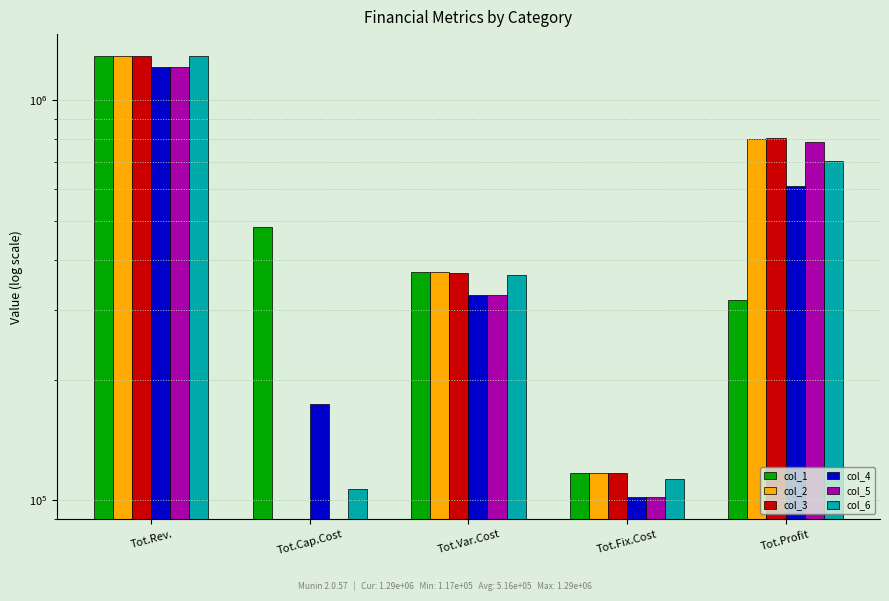

Rank the series by their maximum value, from highest to lowest.

col_3, col_6, col_1, col_2, col_4, col_5